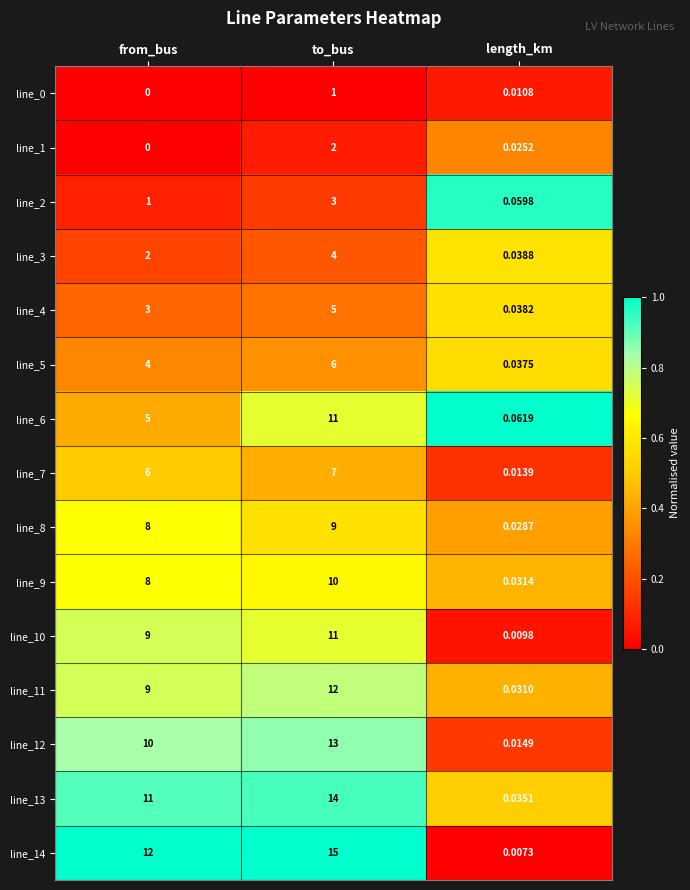

Which series has the widest spread of values?

line_14